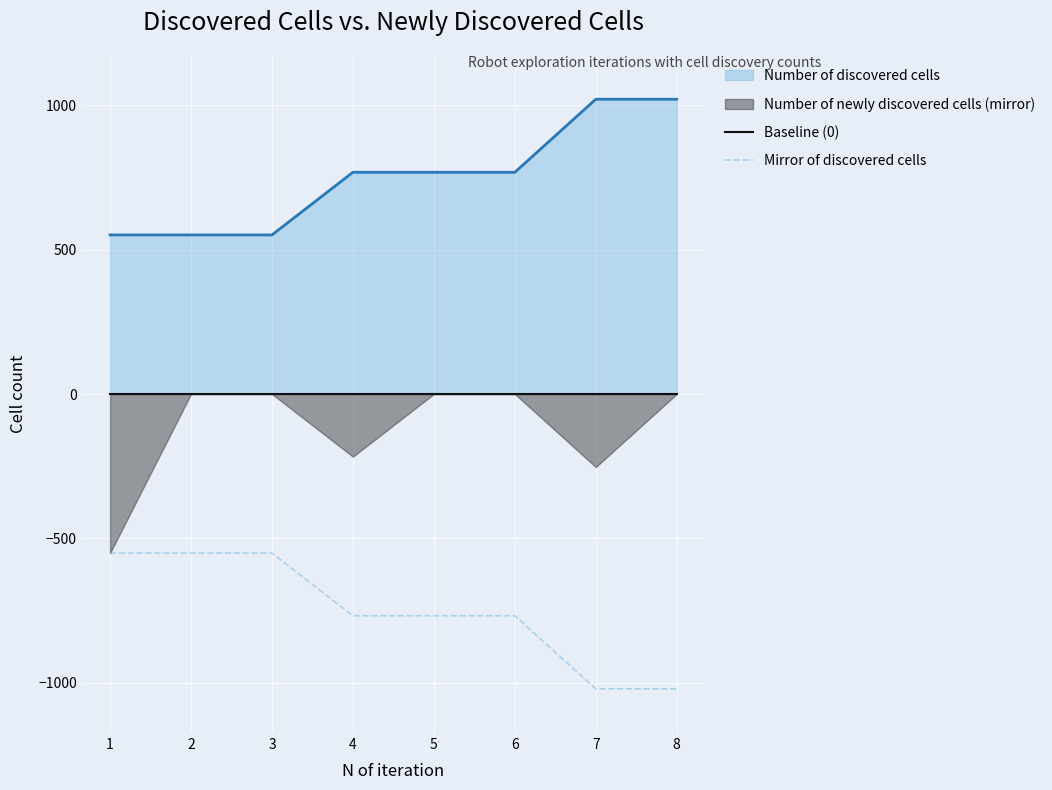

At which category is the sum across all series the highest?

1